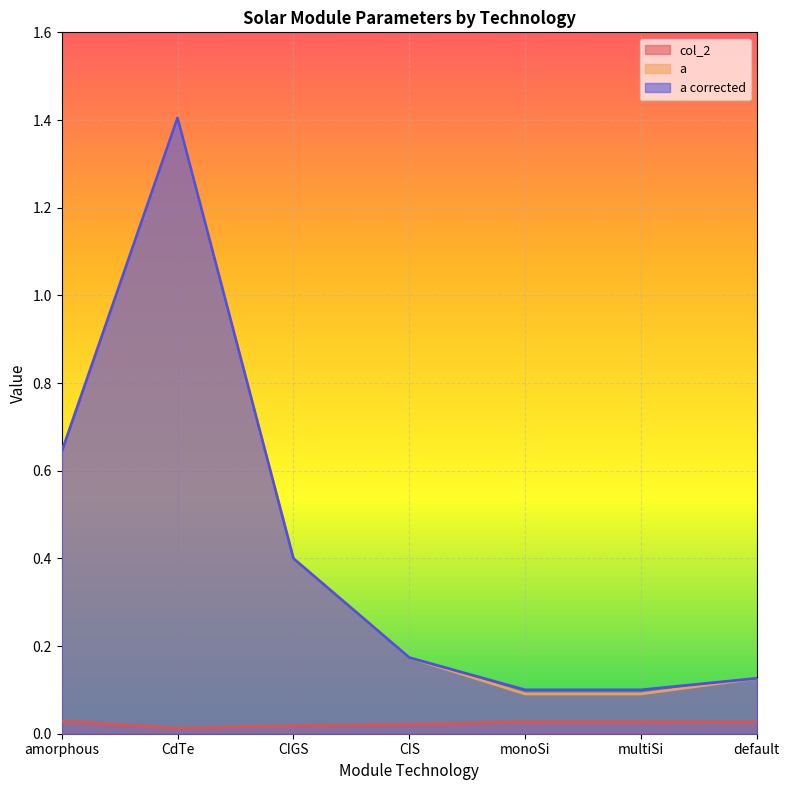

What is the maximum value shown in the chart?

1.4